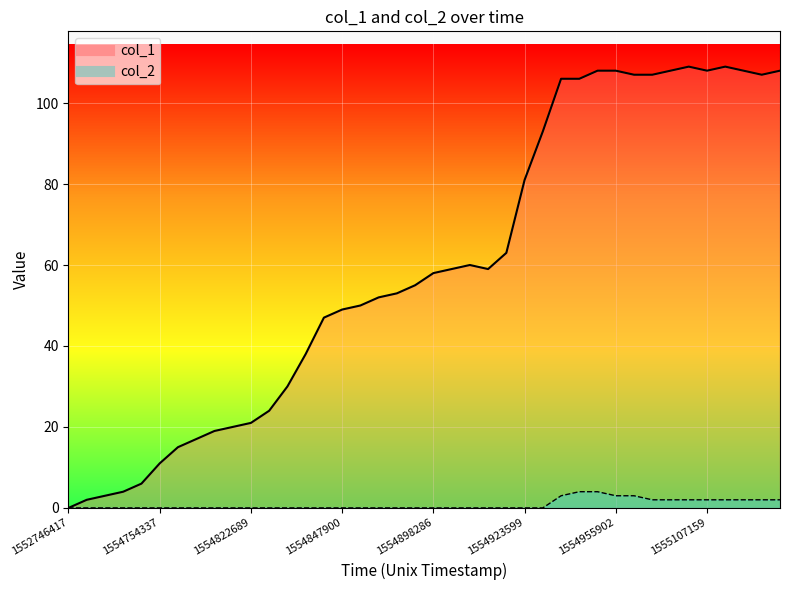

How many lines are shown in the chart?

2